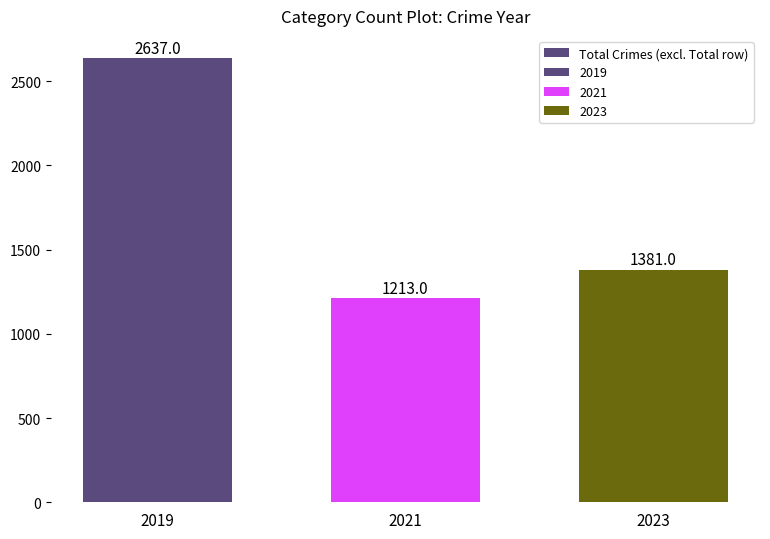

What is the ratio of the value at 2021 to the value at 2019?

0.5